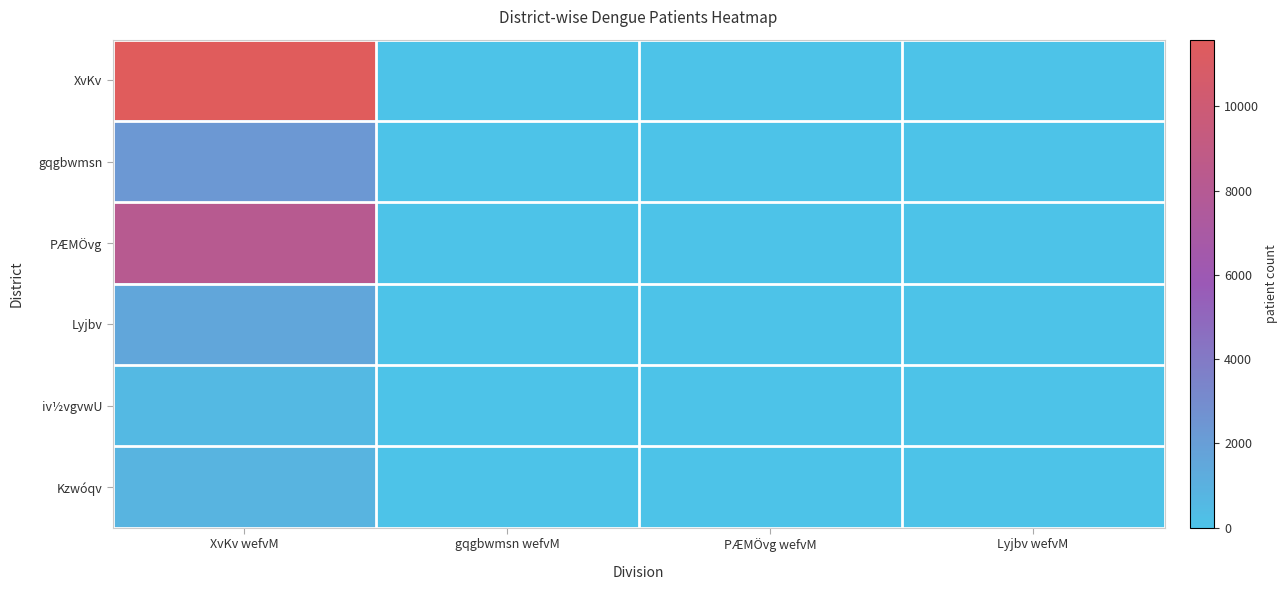

Rank the series at Lyjbv wefvM from lowest to highest value.

iv½vgvwU, Lyjbv, PÆMÖvg, gqgbwmsn, Kzwóqv, XvKv